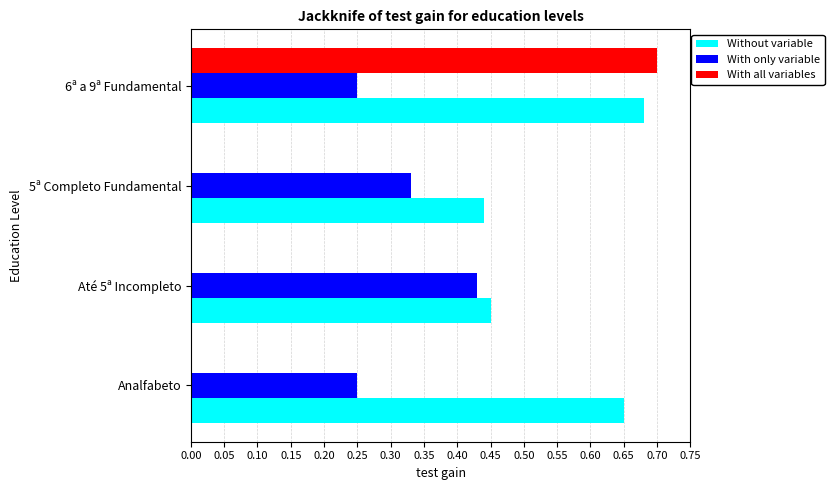

Which series changed the most between 5ª Completo Fundamental and 6ª a 9ª Fundamental?

With all variables